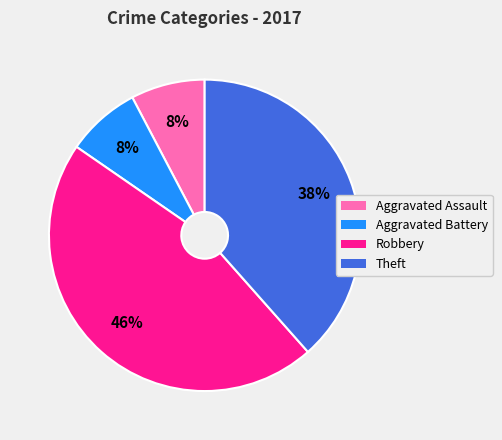

Between Robbery and Aggravated Assault, which is larger?

Robbery